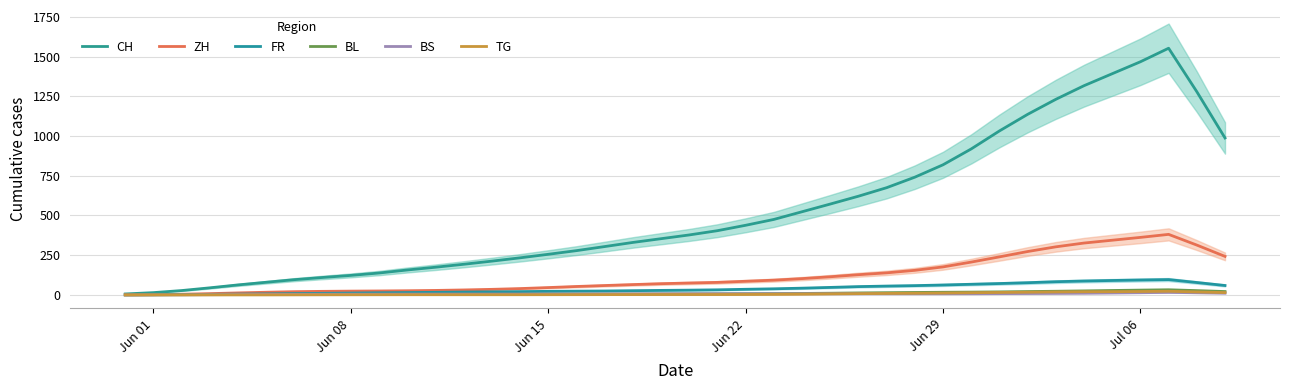

Count the number of categories in the chart.

40